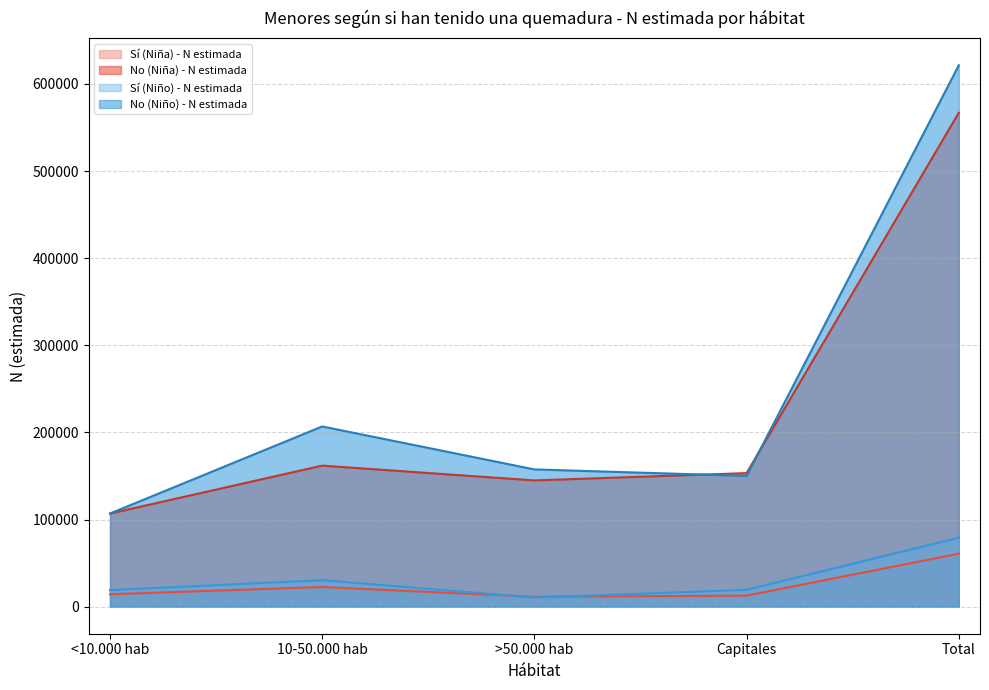

Does the chart have visible grid lines?

Yes